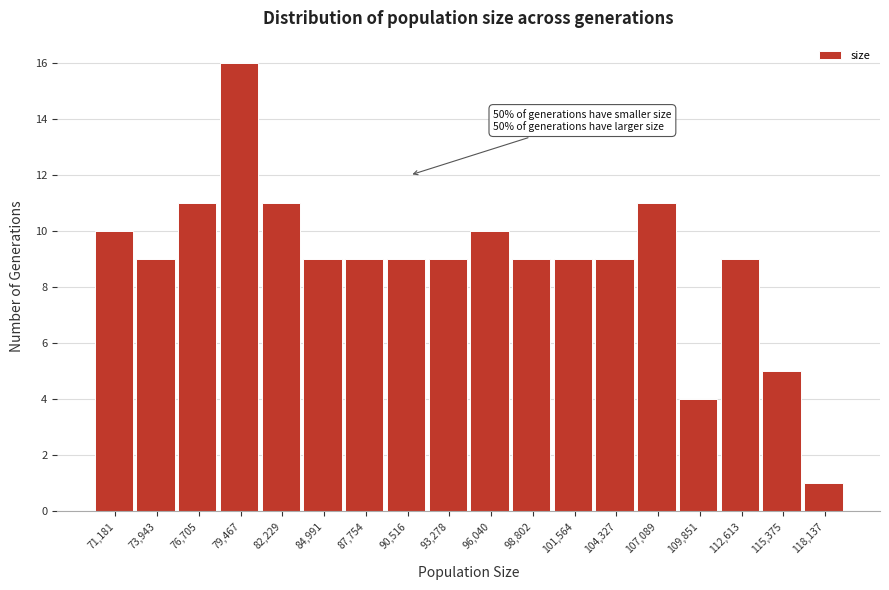

Which range on the x-axis has the tallest bar?

78000 to 81000